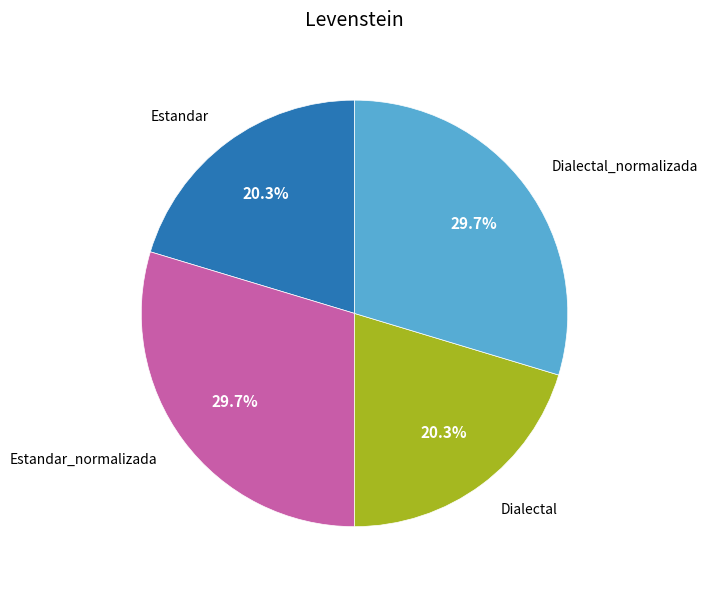

Approximately how many times larger is the value at Dialectal compared to Estandar_normalizada?

0.7